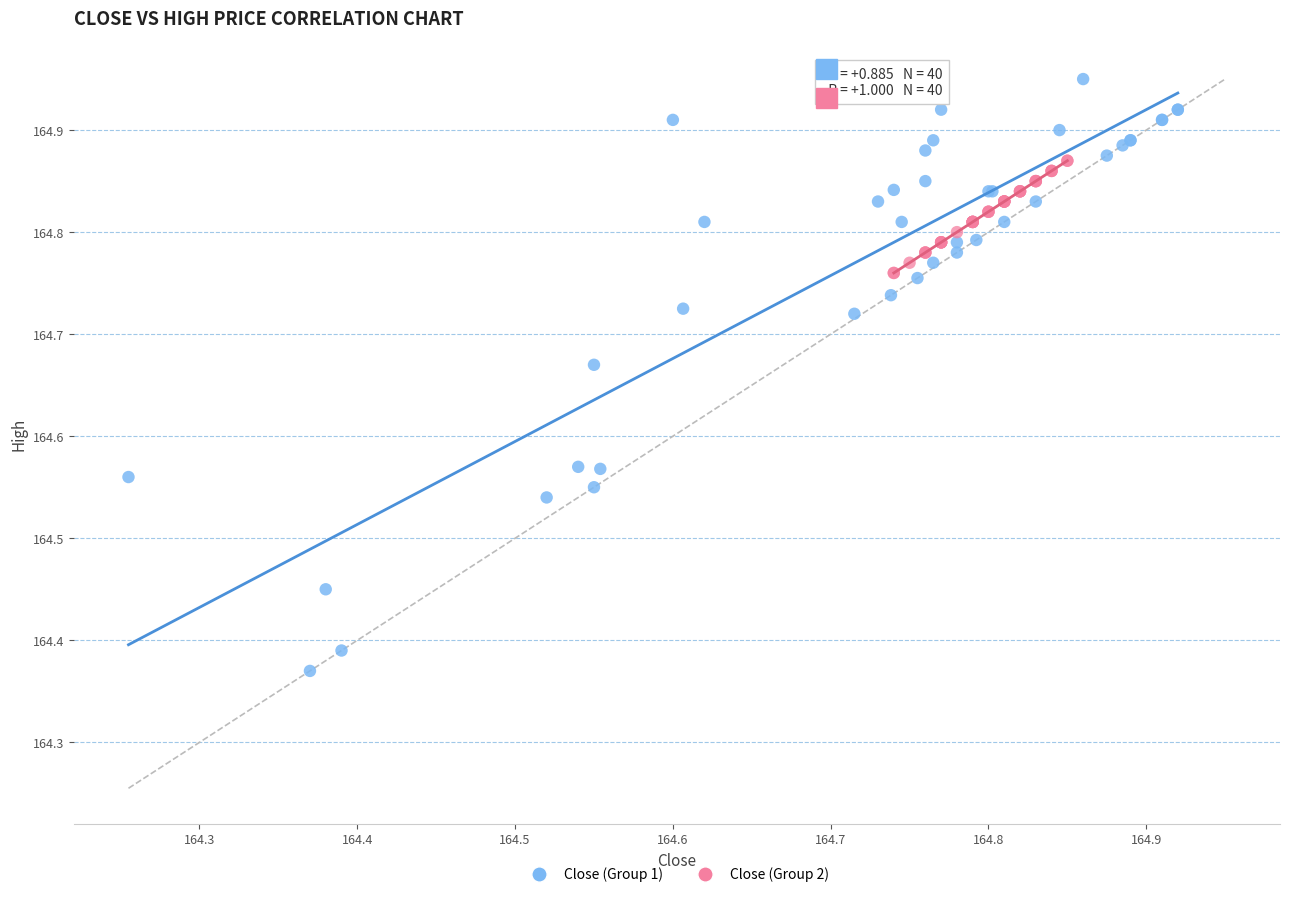

Which series has the widest spread of Y values?

Close (Group 1)